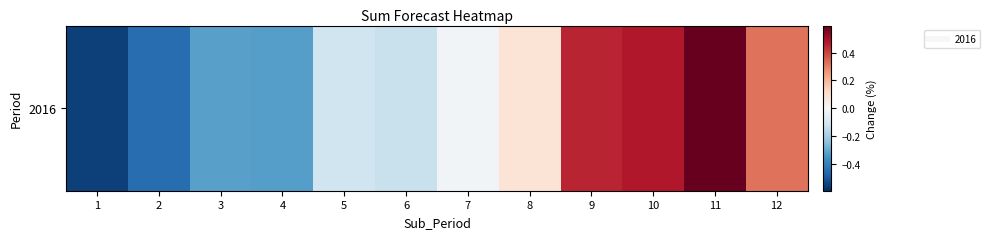

Between 3 and 7, which is larger?

7